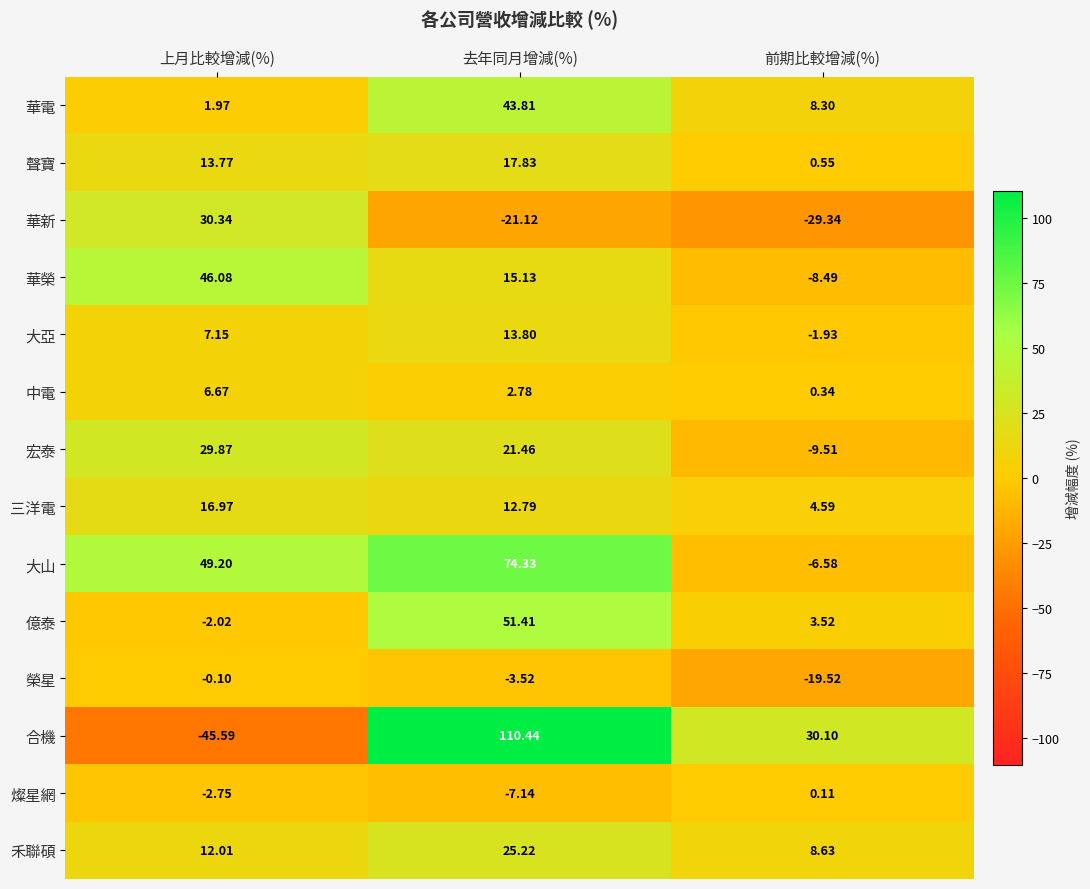

What is the minimum value shown in the chart?

-45.6